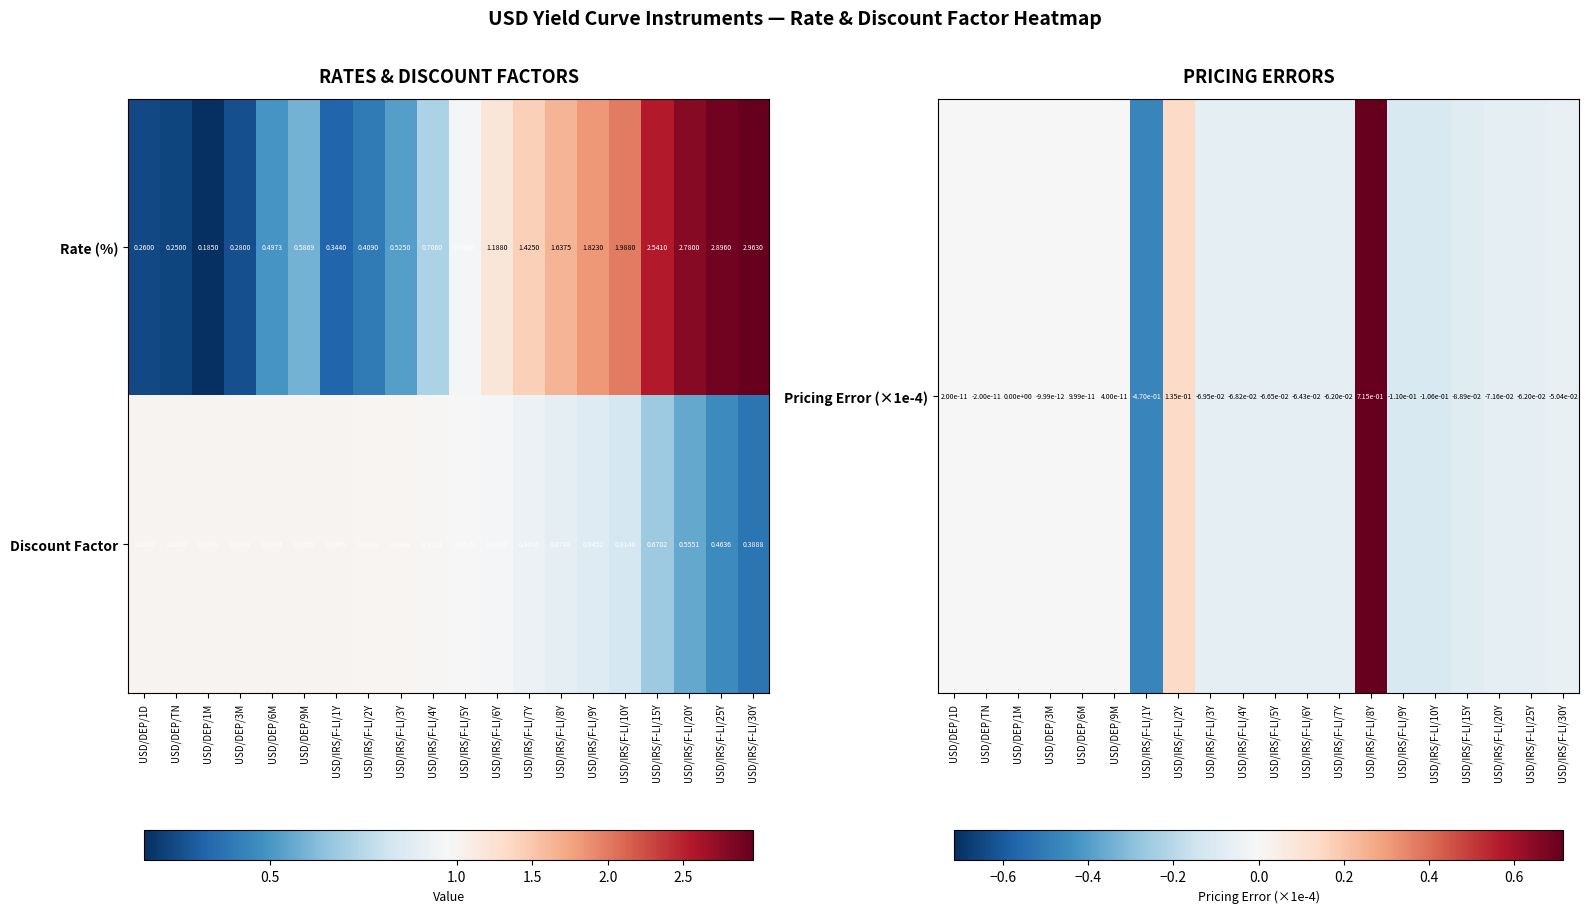

Which series has the largest total across all categories?

Rate (%)